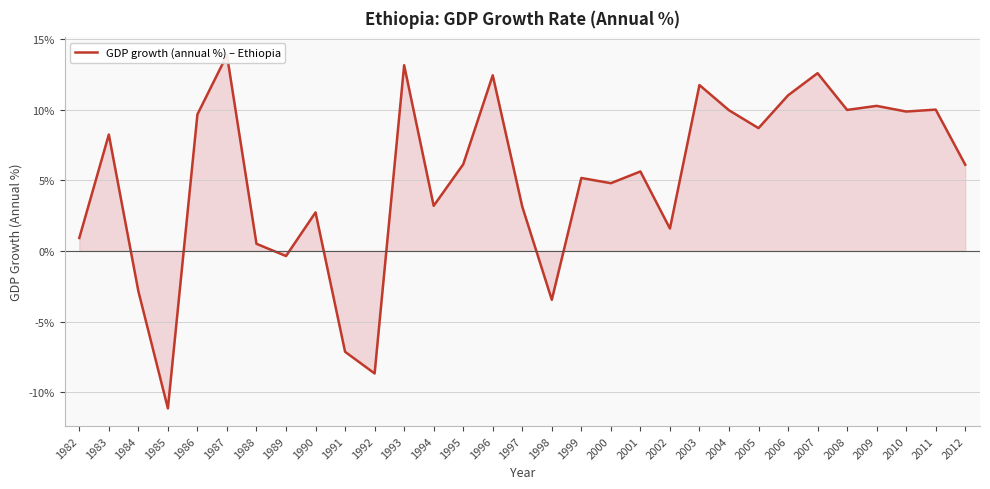

Does the chart display data point markers on the line(s)?

No